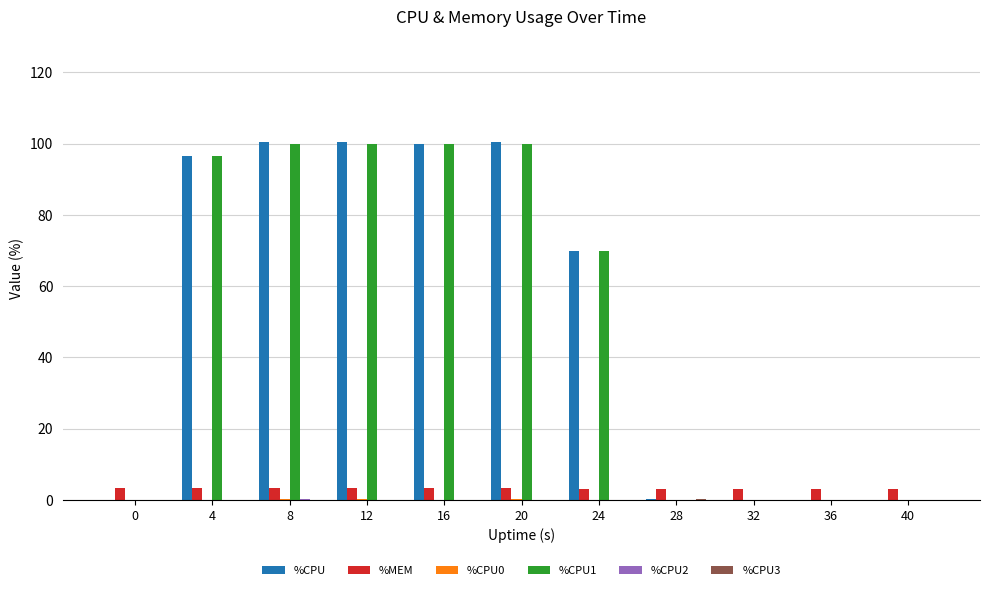

What is the total value across all series at 16?

203.3